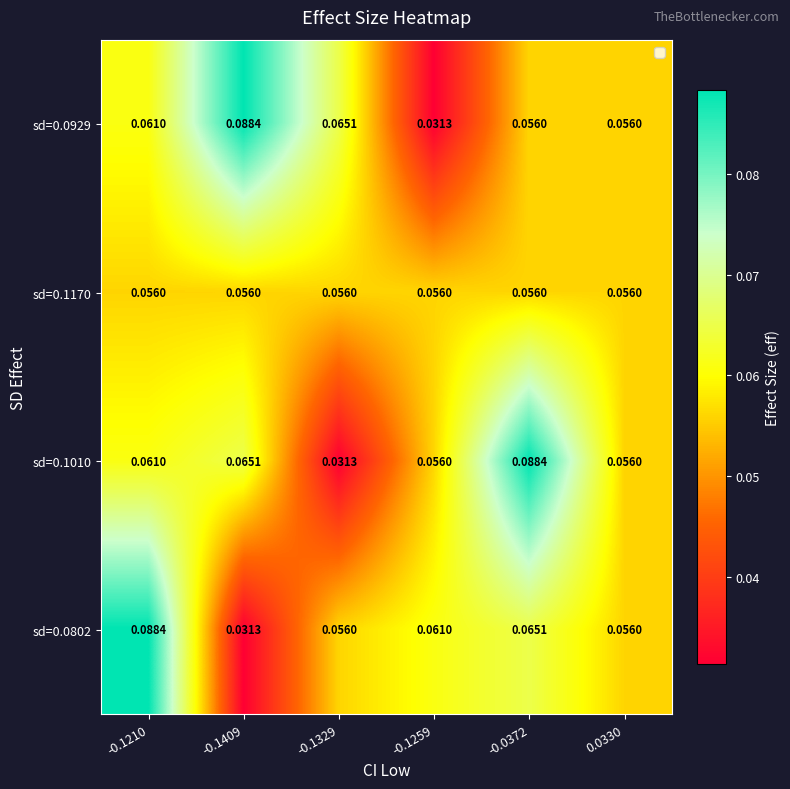

How many series are shown in this chart?

4